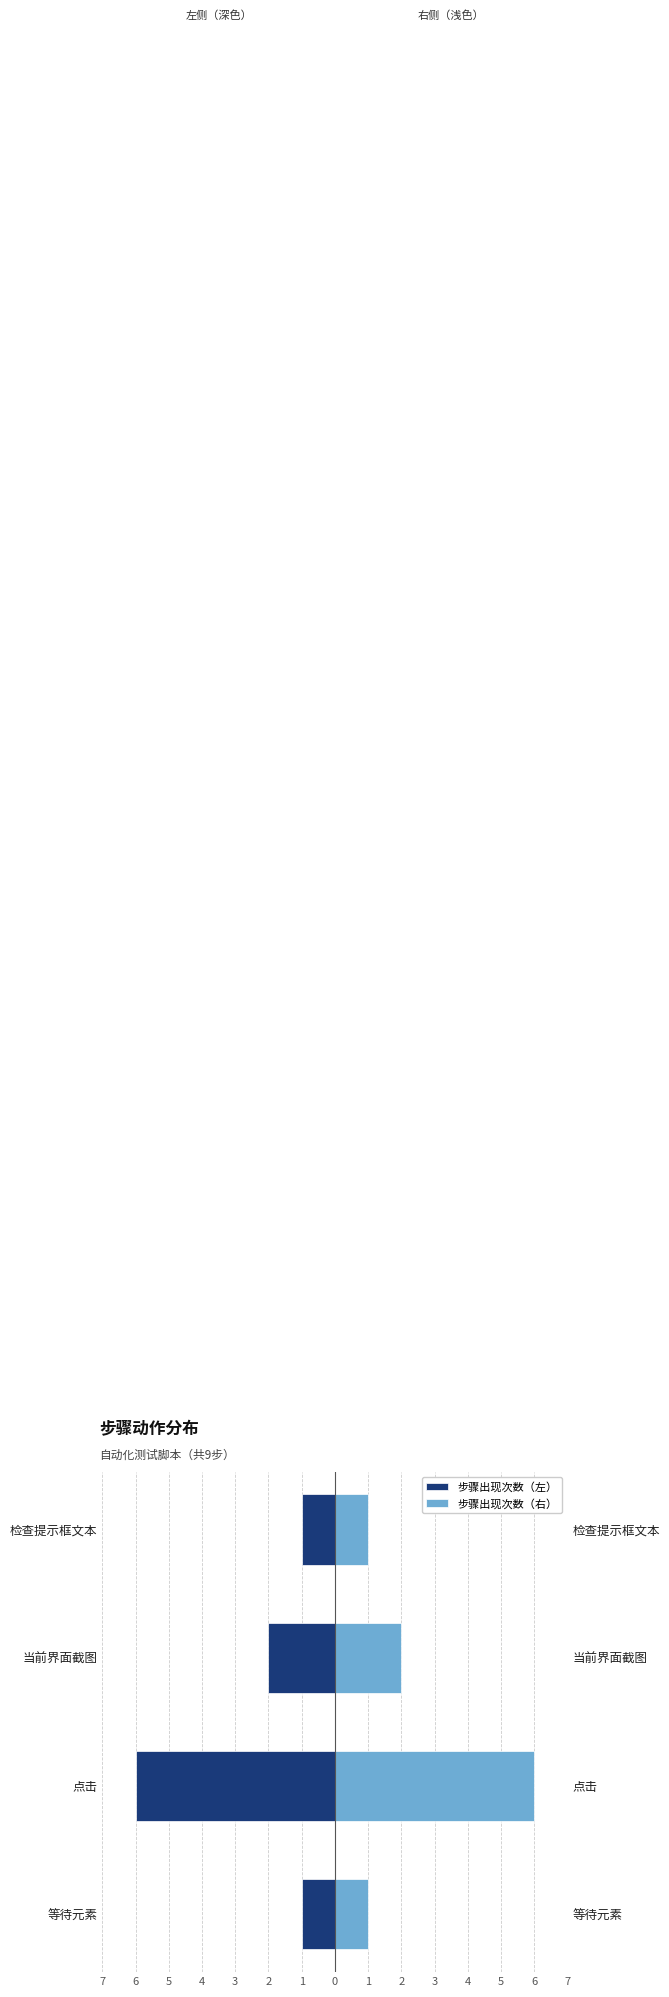

The value of 步骤出现次数（左） at 检查提示框文本 is -2. True or false?

False